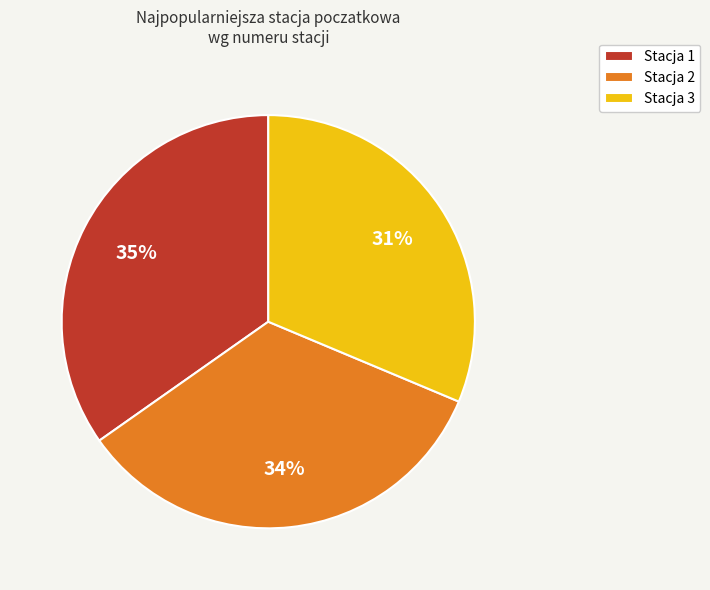

To the nearest percent, what is the average slice percentage?

33%